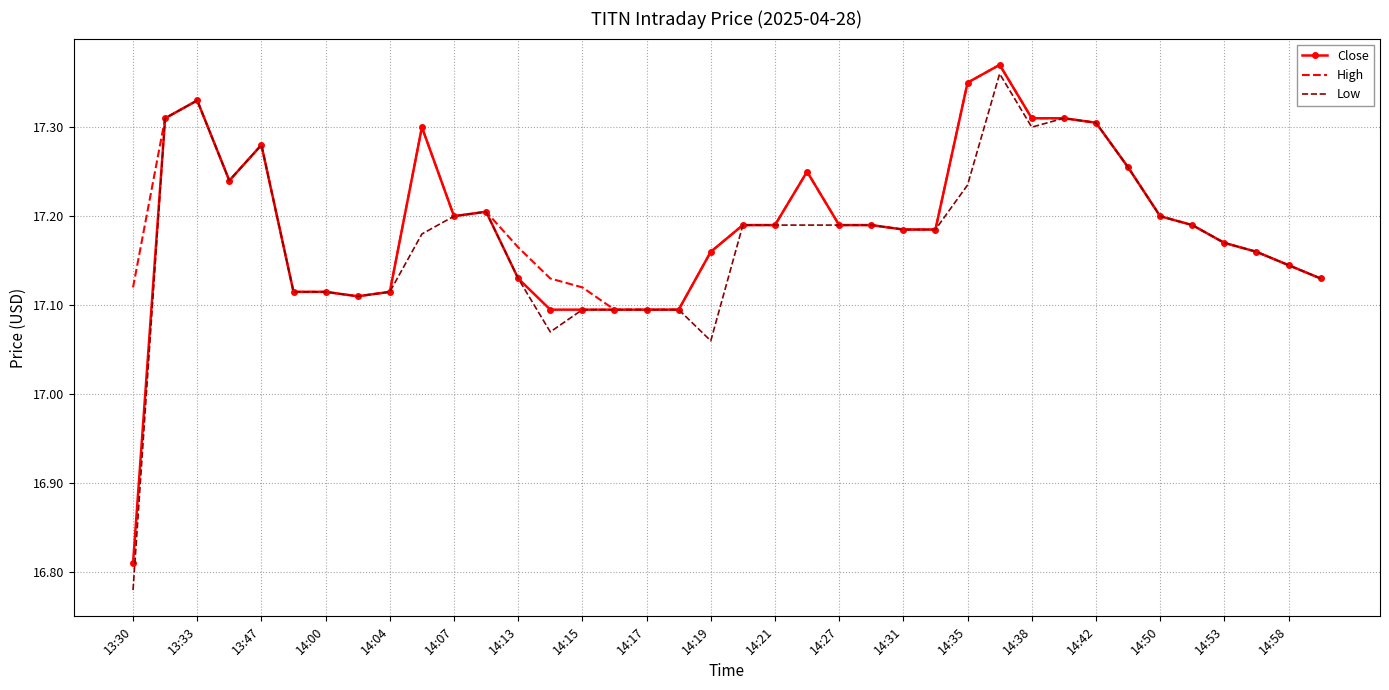

What are all the series names shown in the legend?

Close, High, Low